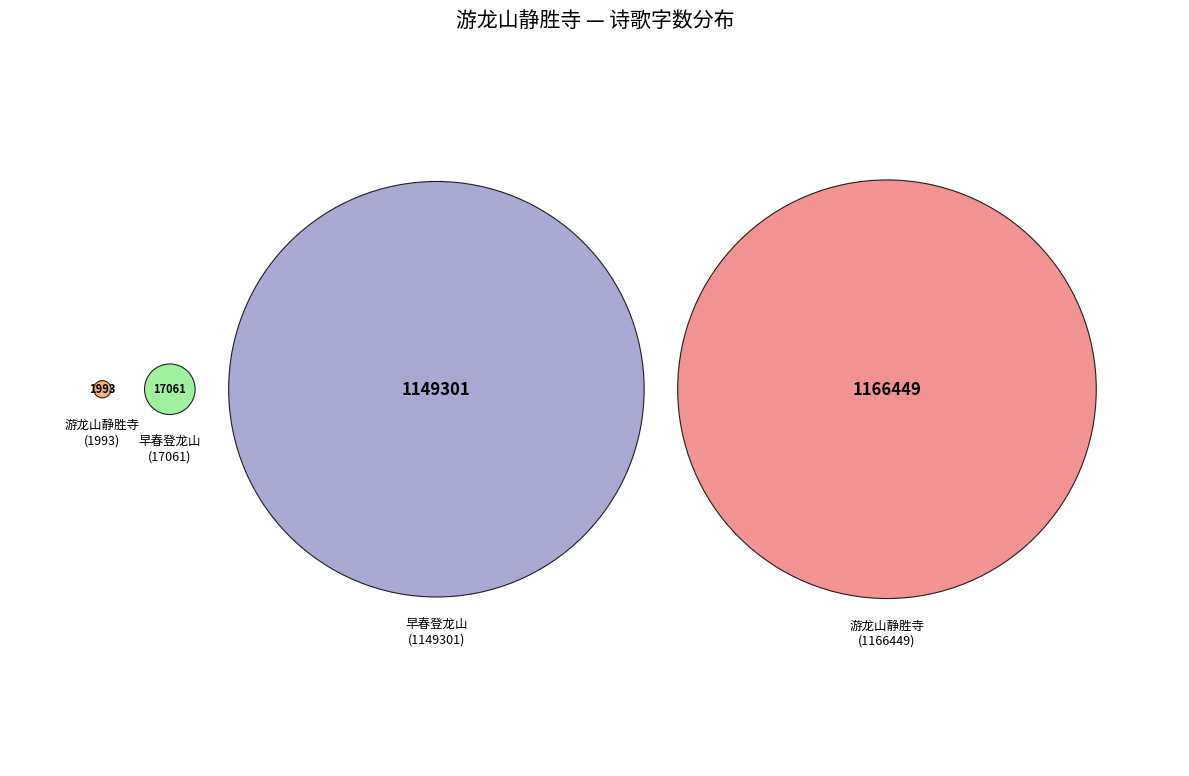

To the nearest percent, what is the difference between the largest and smallest slice percentages?

50%